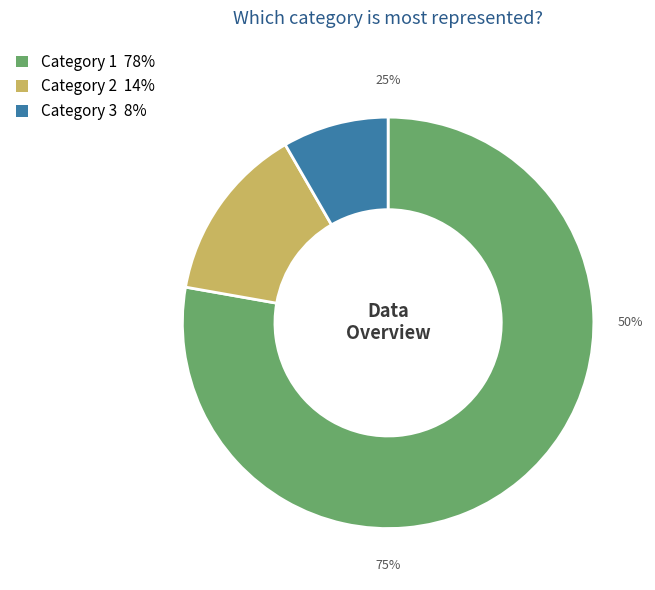

How many slices are in this pie chart?

3